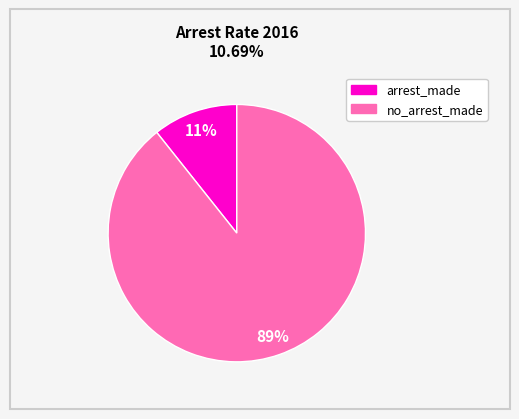

Is there a majority slice in this chart?

Yes